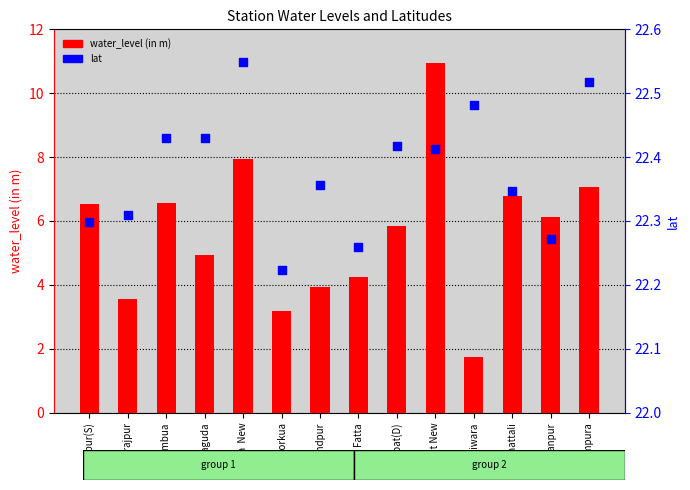

What is the total value across all series at Borkua?

25.4